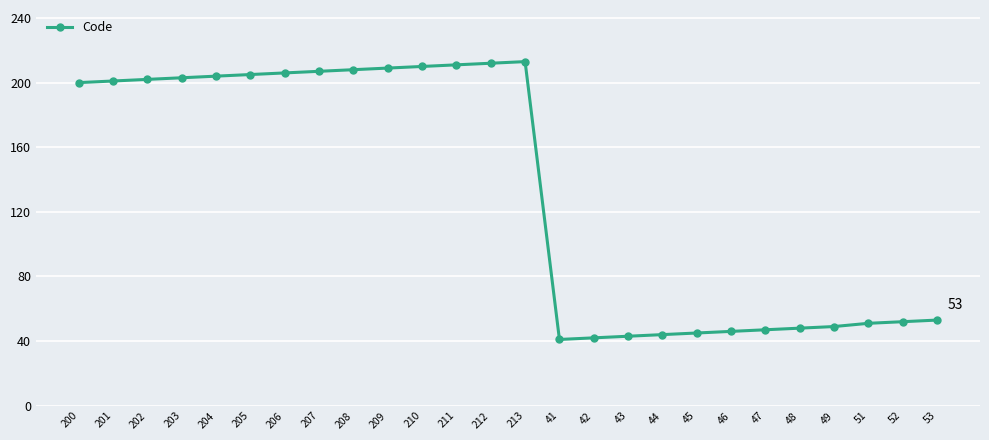

The chart shows a value of 47 at 47. True or false?

True